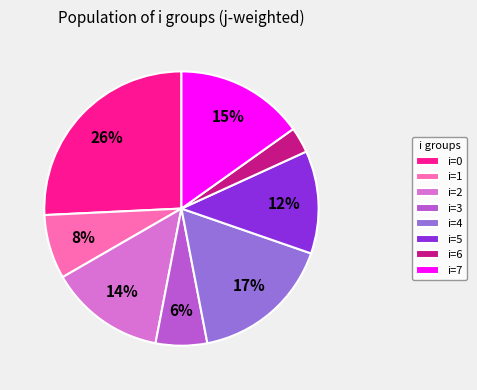

Which slice is the largest?

i=0